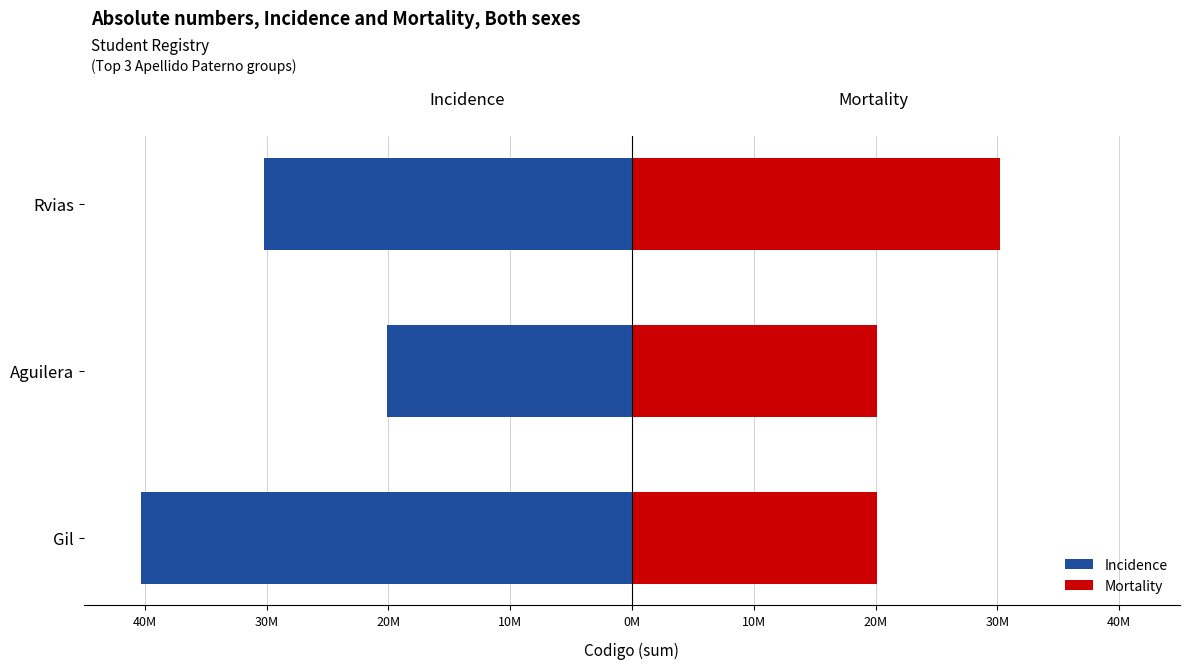

What position from the right is Rvias?

1